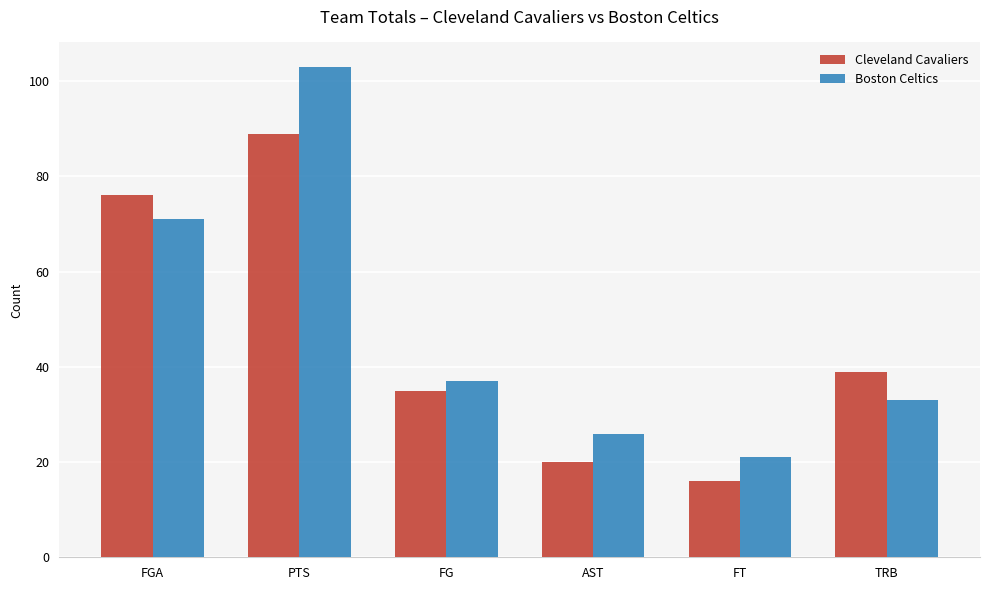

How many data points in Boston Celtics are less than 37?

3